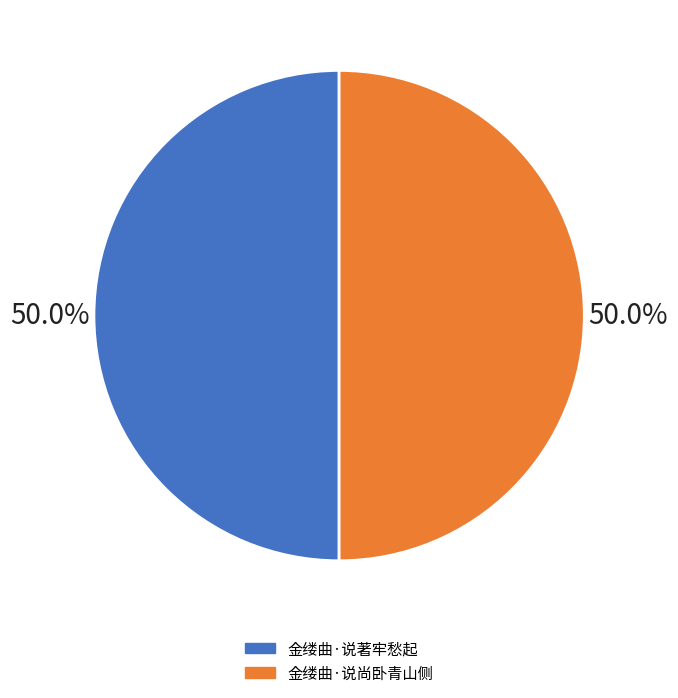

What is the smallest slice in the pie chart?

金缕曲·说尚卧青山侧